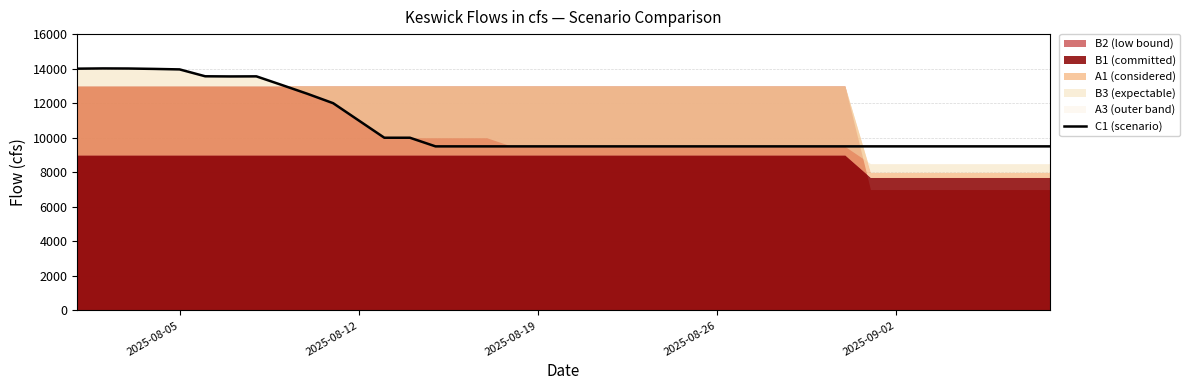

What is the lowest value of the C1 (scenario) series?

9500